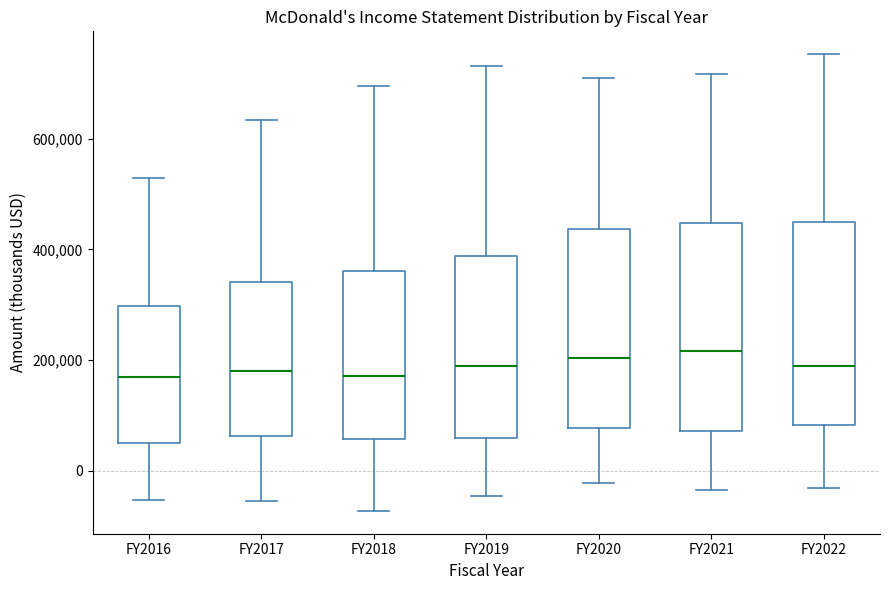

Reading left to right, read every box against the y-axis: the position of its median line, the range the box covers, and the ends of its whiskers. The values are not printed on the chart, so give them approximately, as read against the axis.

FY2016: median 160000, box 40000 to 300000, whiskers -60000 to 520000
FY2017: median 180000, box 60000 to 340000, whiskers -60000 to 640000
FY2018: median 180000, box 60000 to 360000, whiskers -80000 to 700000
FY2019: median 180000, box 60000 to 380000, whiskers -40000 to 740000
FY2020: median 200000, box 80000 to 440000, whiskers -20000 to 700000
FY2021: median 220000, box 80000 to 440000, whiskers -40000 to 720000
FY2022: median 180000, box 80000 to 440000, whiskers -40000 to 760000